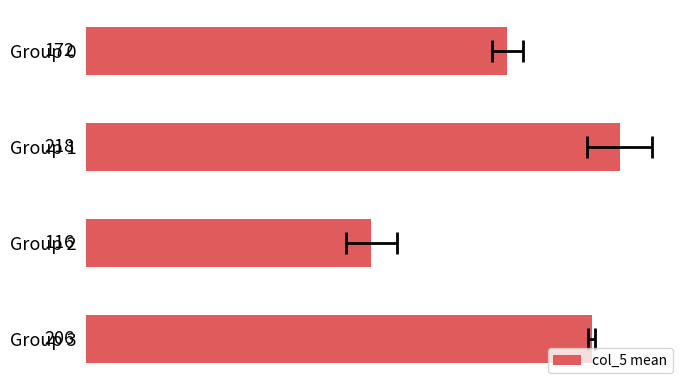

The value at 0 is 41.2. True or false?

False